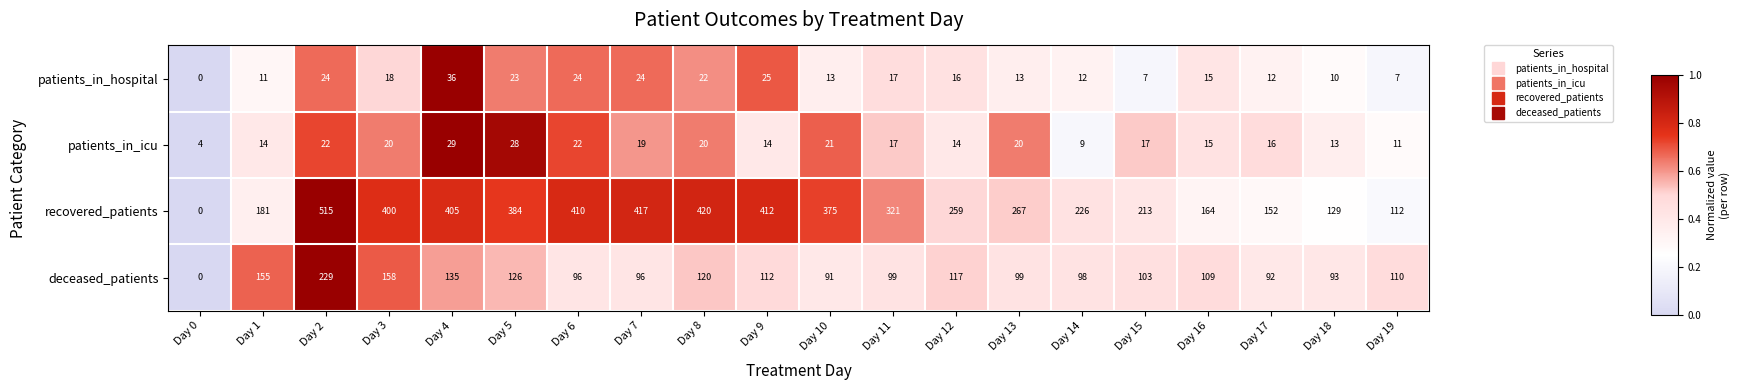

The patients_in_icu series shows 22 at Day 18. True or false?

False